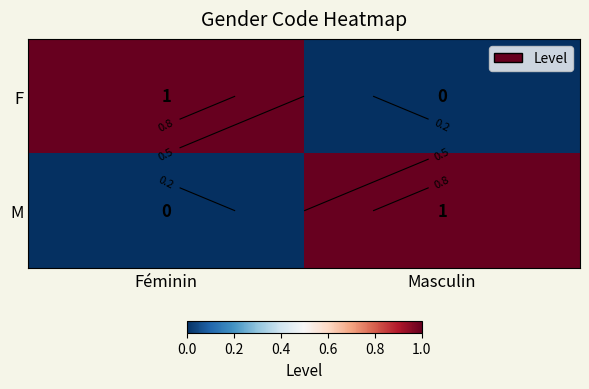

At how many categories does at least one series exceed 0?

2